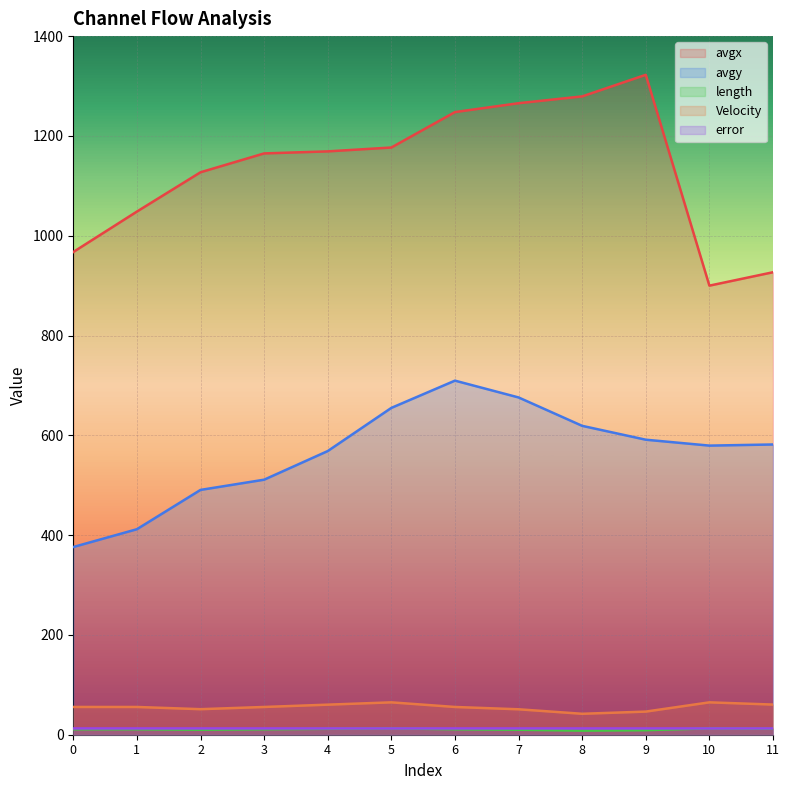

At 6, list the series in order from largest to smallest.

avgx, avgy, Velocity, error, length